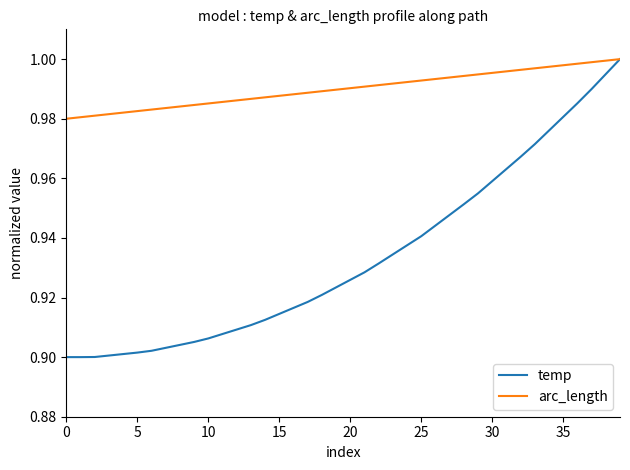

Does the chart display data point markers on the line(s)?

No